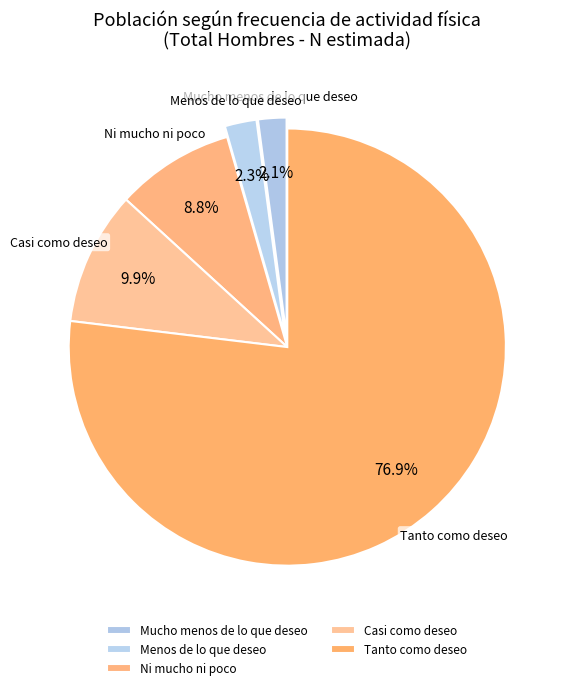

Count the number of slices in the pie.

5